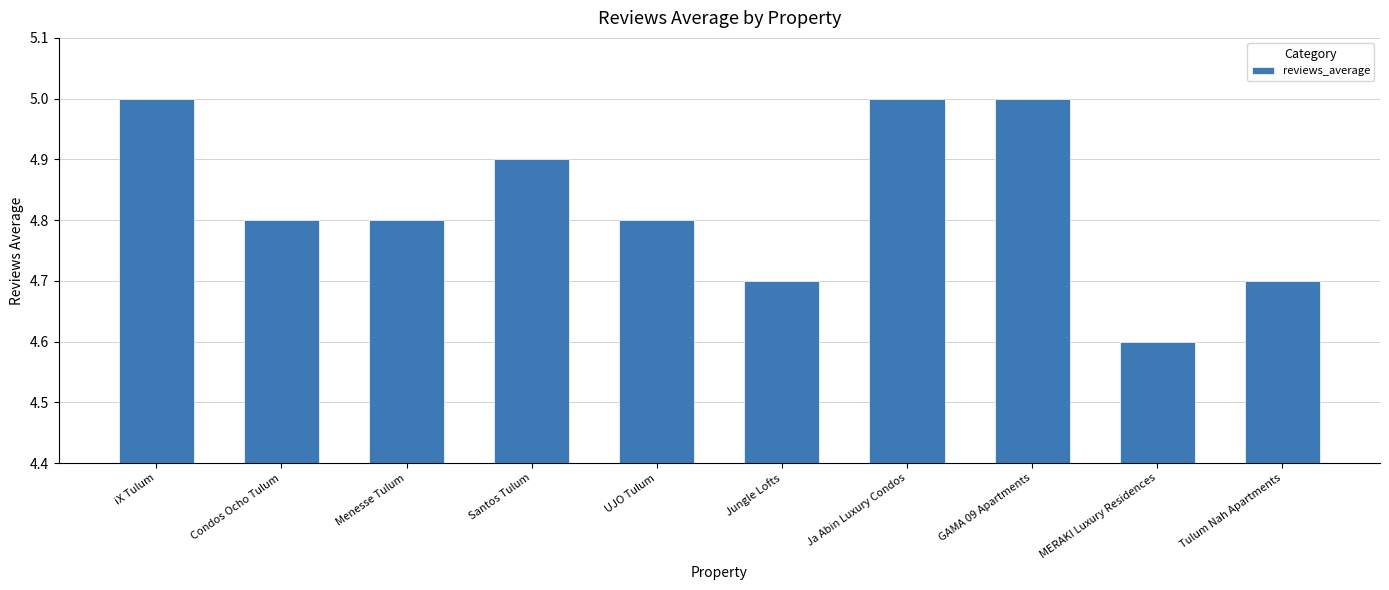

Which has a higher value, Menesse Tulum or Tulum Nah Apartments?

Menesse Tulum